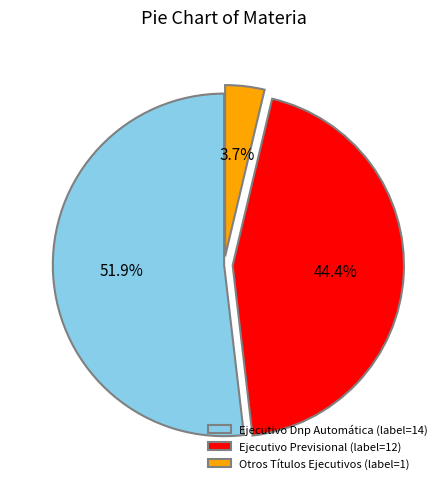

To the nearest percent, what portion does Otros Títulos Ejecutivos represent?

4%